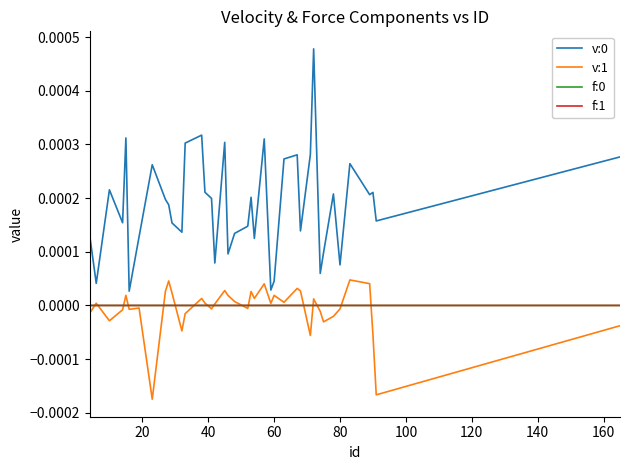

How many lines are shown in the chart?

4